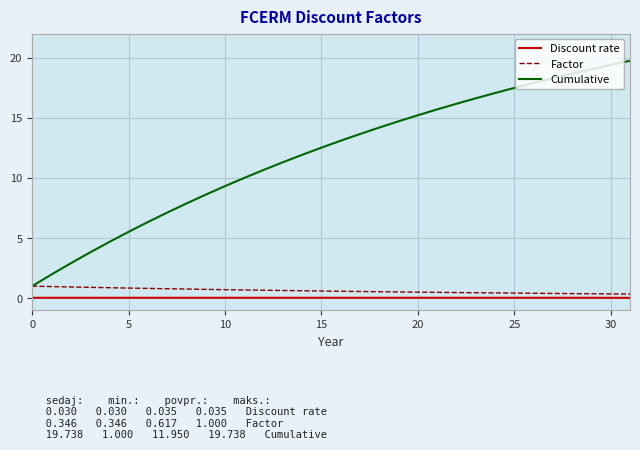

Which series has the largest range (max minus min)?

Cumulative